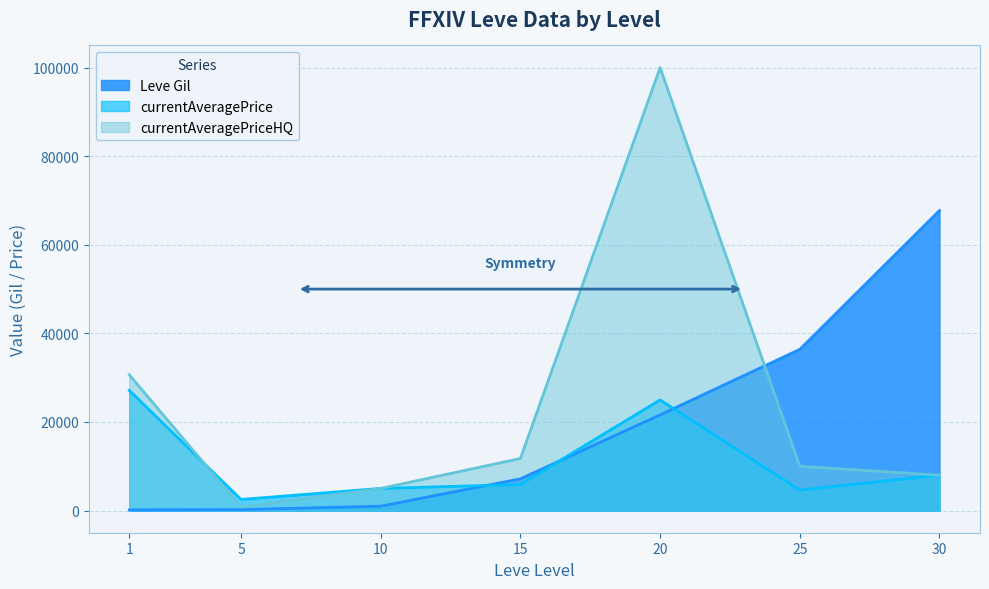

Which series ends up on top after the final intersection of Leve Gil and currentAveragePrice?

Leve Gil